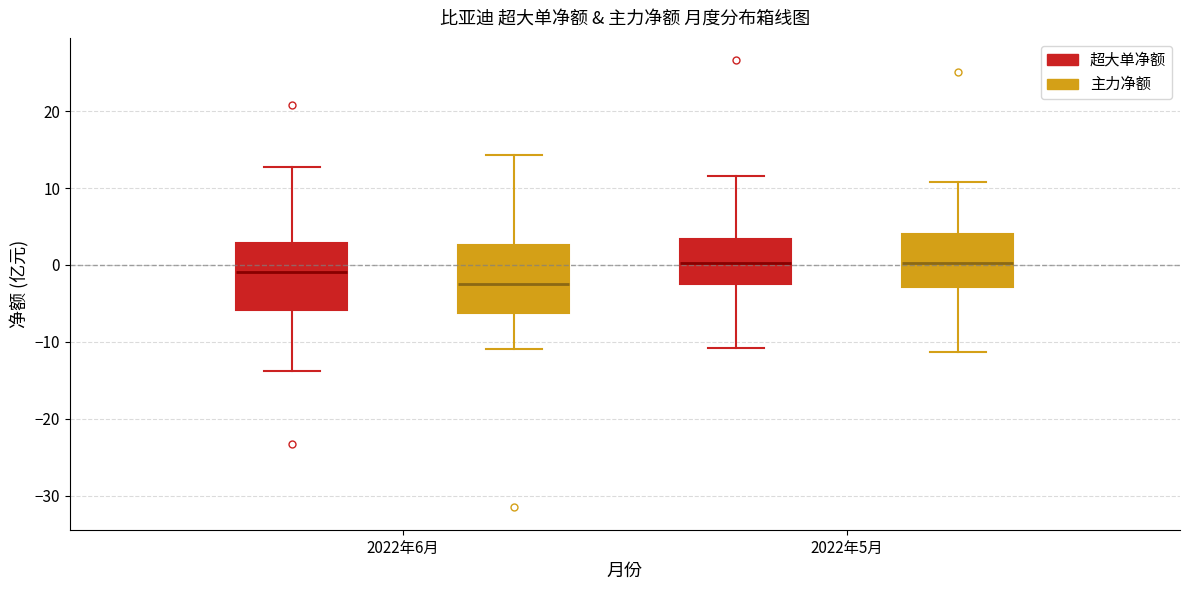

Reading left to right, read every box against the y-axis: the position of its median line, the range the box covers, and the ends of its whiskers. The values are not printed on the chart, so give them approximately, as read against the axis.

2022年6月 (超大单净额): median -1, box -6 to 3, whiskers -14 to 13
2022年6月 (主力净额): median -2, box -6 to 3, whiskers -11 to 14
2022年5月 (超大单净额): median 0, box -2 to 3, whiskers -11 to 12
2022年5月 (主力净额): median 0, box -3 to 4, whiskers -11 to 11